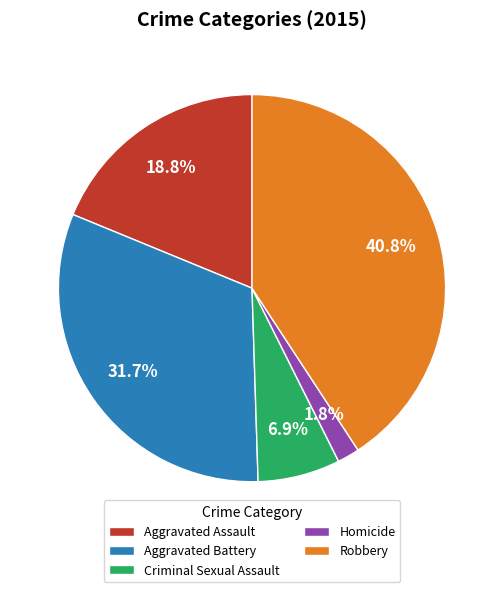

To the nearest percent, what percentage of the pie is Robbery?

41%